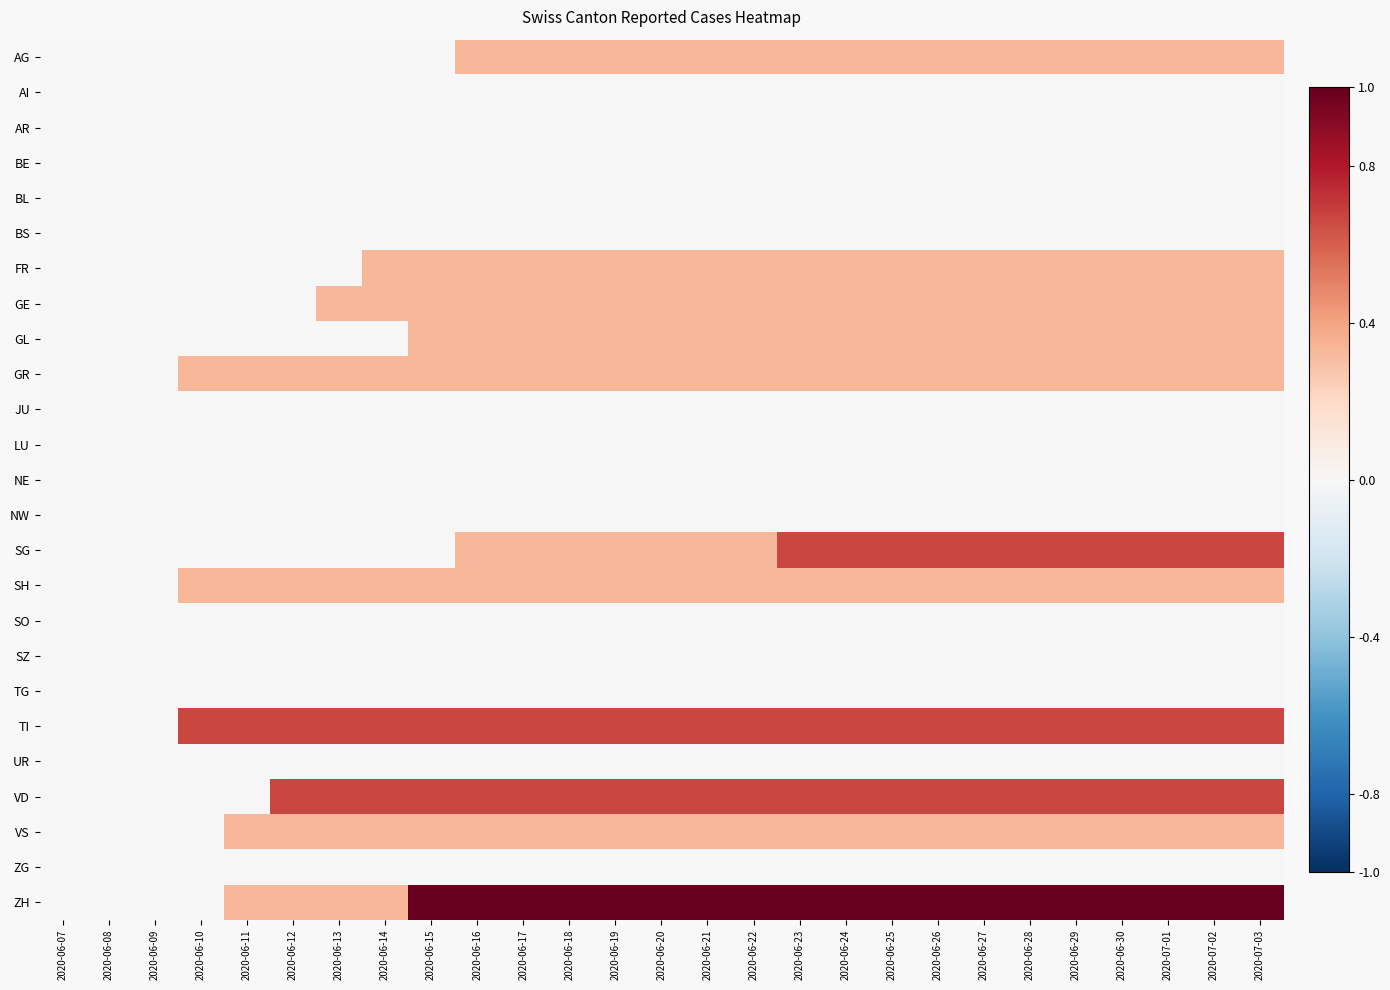

At how many categories does at least one series exceed 0?

24